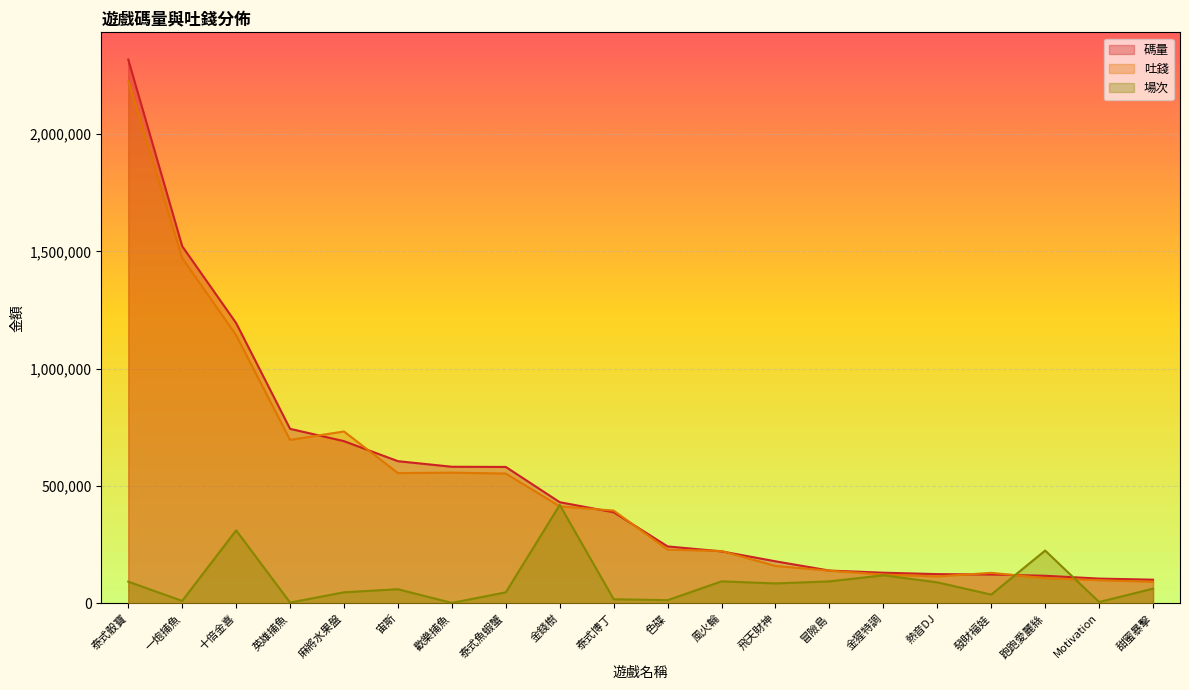

Reading left to right, extract all data points from this chart.

碼量: 泰式骰寶=2316755	一炮捕魚=1521822	十倍金喜=1194332	英雄捕魚=743929	麻將水果盤=691460	宙斯=606137	歡樂捕魚=582396	泰式魚蝦蟹=581569	金錢樹=431398	泰式博丁=388506	色碟=243081	風火輪=221974	飛天財神=179672	冒險島=140219	金猩特調=131146	熱音DJ=125111	發財福娃=123450	跑跑愛麗絲=118128	Motivation=106028	甜蜜暴擊=101328
吐錢: 泰式骰寶=2224556	一炮捕魚=1471439	十倍金喜=1142872	英雄捕魚=696733	麻將水果盤=732664	宙斯=555431	歡樂捕魚=557178	泰式魚蝦蟹=553444	金錢樹=413742	泰式博丁=395588	色碟=229439	風火輪=223594	飛天財神=159928	冒險島=139701	金猩特調=123054	熱音DJ=115208	發財福娃=130556	跑跑愛麗絲=108019	Motivation=99077	甜蜜暴擊=92091
場次: 泰式骰寶=93082	一炮捕魚=11140	十倍金喜=311644	英雄捕魚=4025	麻將水果盤=47686	宙斯=60808	歡樂捕魚=2576	泰式魚蝦蟹=47568	金錢樹=419753	泰式博丁=18148	色碟=14132	風火輪=94293	飛天財神=85523	冒險島=94147	金猩特調=120154	熱音DJ=90037	發財福娃=37951	跑跑愛麗絲=225453	Motivation=6435	甜蜜暴擊=63149